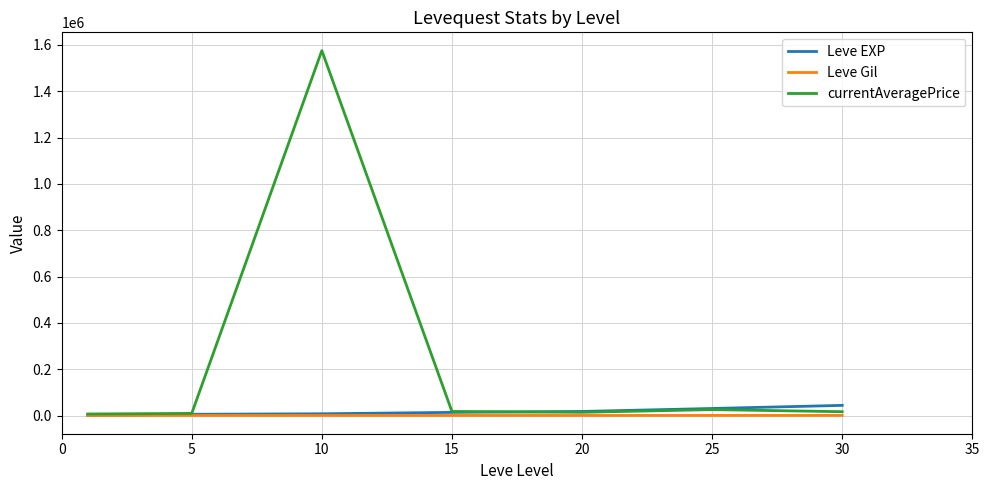

What is the maximum value shown in the chart?

1575406.8